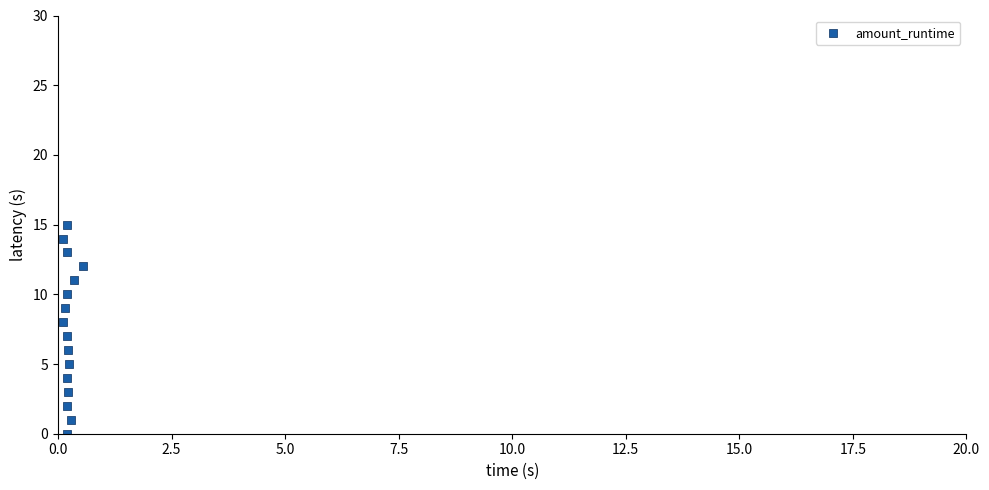

What is the range of Y values (max minus min)?

15